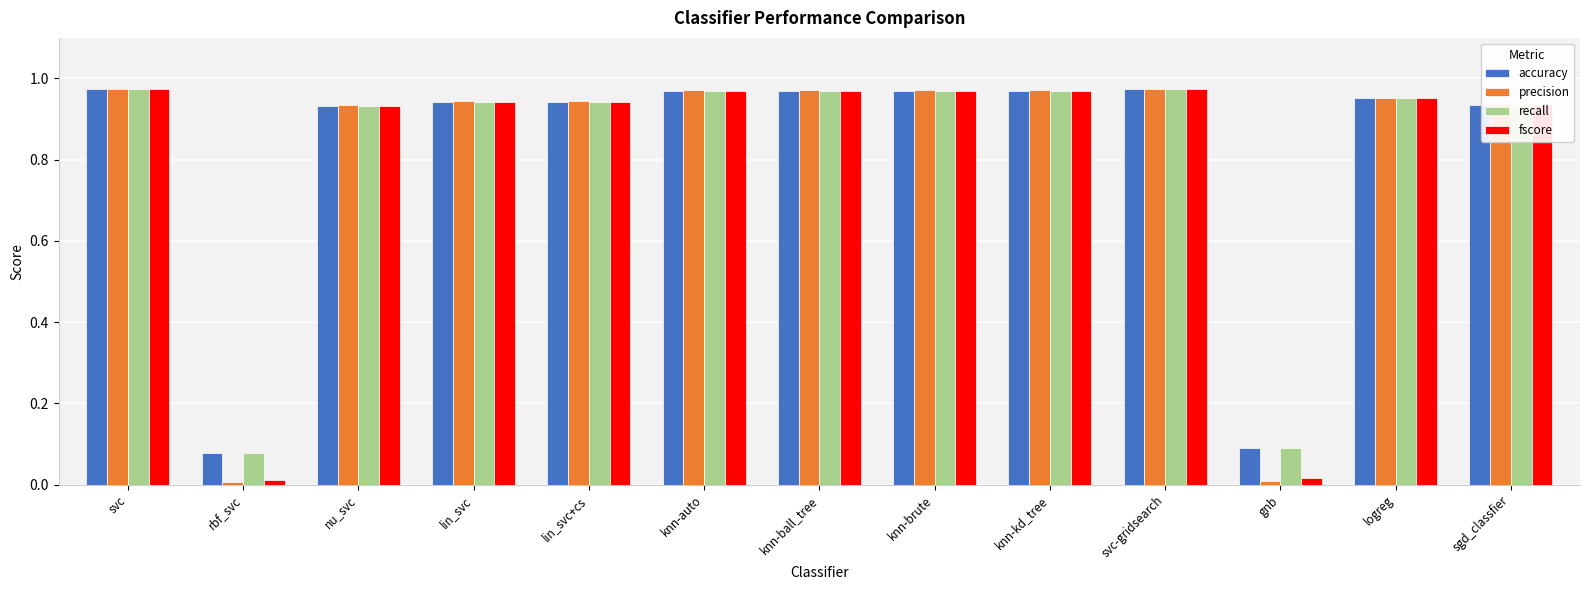

Which series has the widest spread of values?

precision